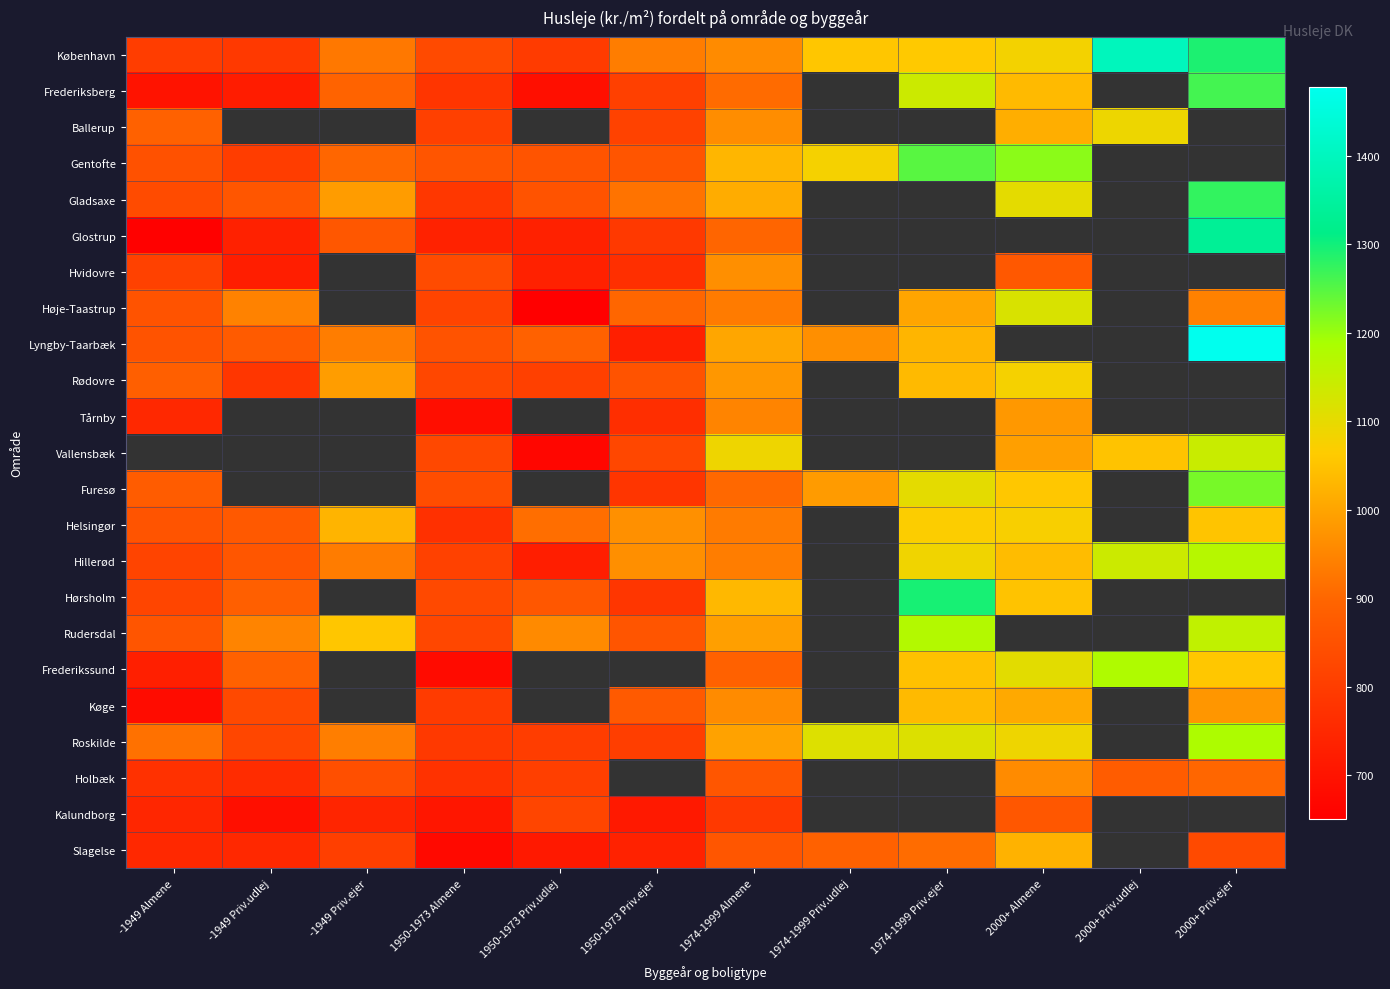

At 1974-1999 Priv.ejer, list the series in order from largest to smallest.

Ballerup, Gentofte, Frederiksberg, Gladsaxe, Glostrup, Hvidovre, Tårnby, Vallensbæk, Hørsholm, Rudersdal, Roskilde, Furesø, Hillerød, Helsingør, København, Frederikssund, Rødovre, Køge, Lyngby-Taarbæk, Høje-Taastrup, Holbæk, Kalundborg, Slagelse